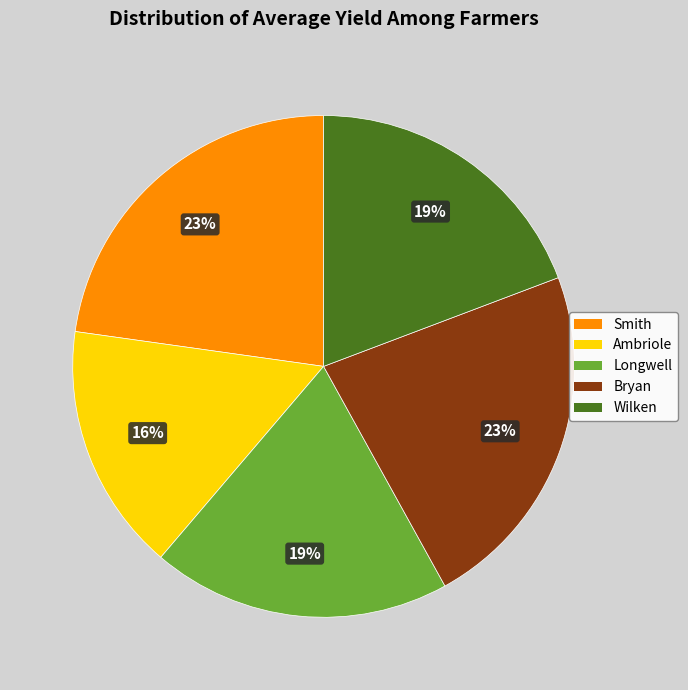

How many segments does this pie chart have?

5